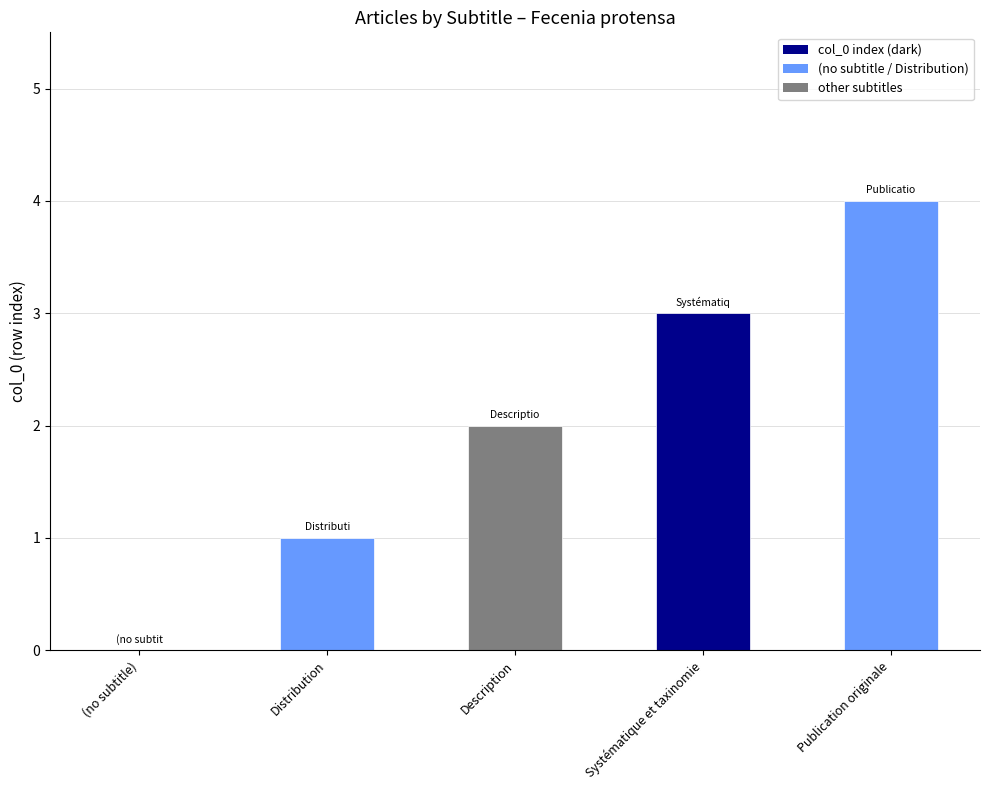

Where is the data nearest to the value 2?

Description